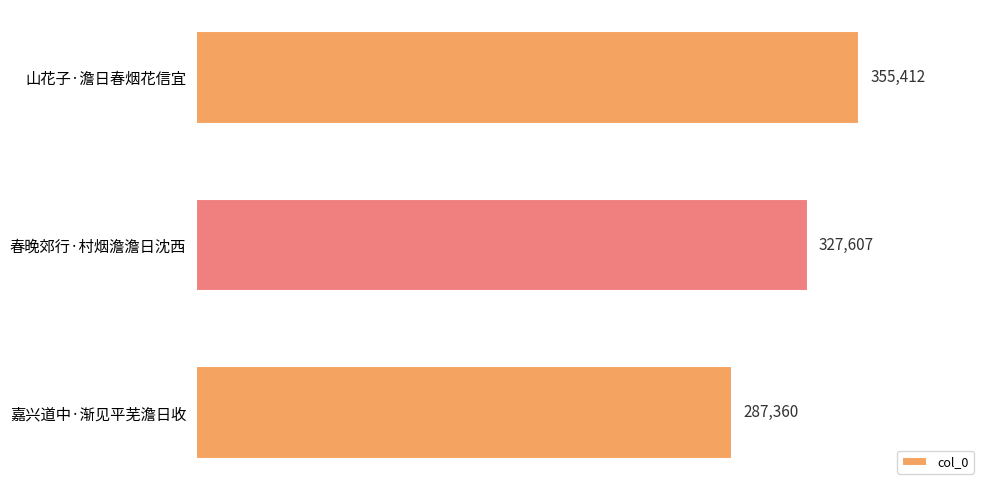

Is it true that the value at 嘉兴道中·渐见平芜澹日收 is 287360?

True